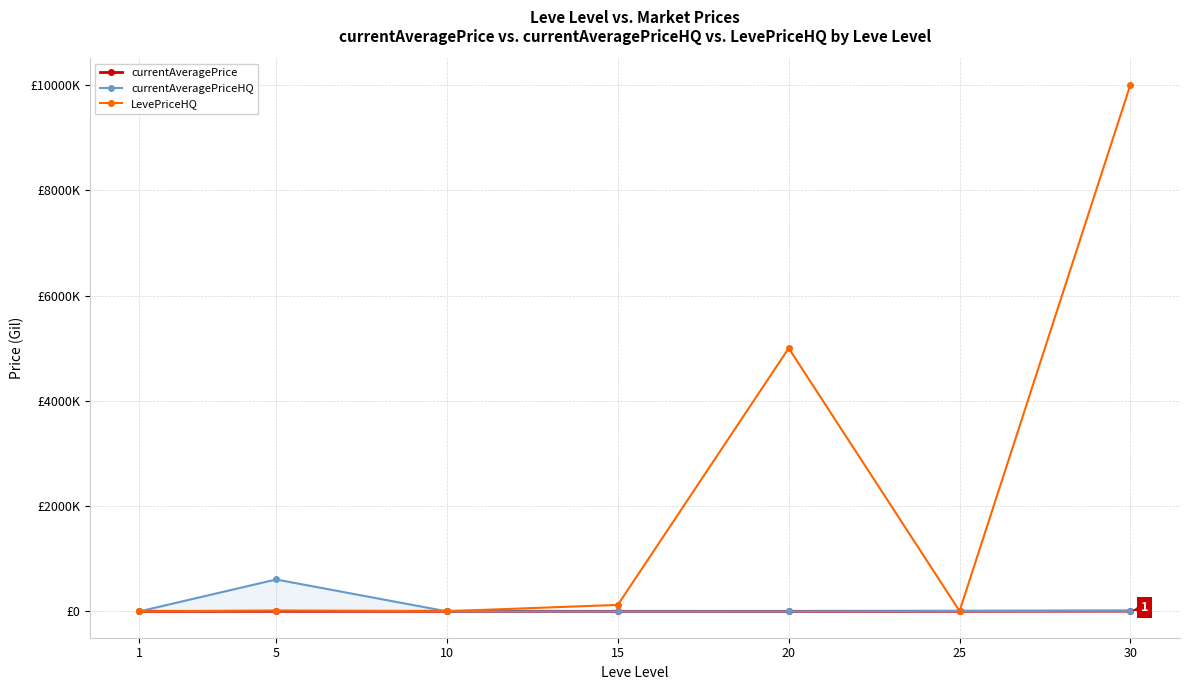

The currentAveragePriceHQ series shows 10969.1 at 25. True or false?

False